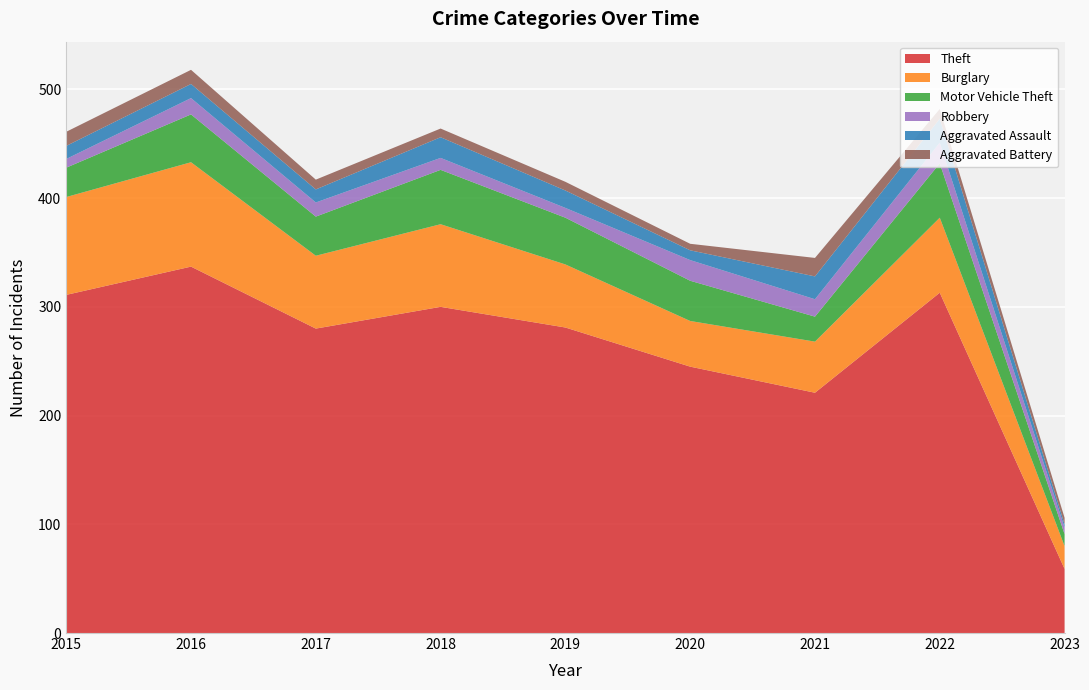

Reading left to right, transcribe all the data shown in this chart.

Theft: 2015=311	2016=337	2017=280	2018=300	2019=281	2020=245	2021=221	2022=313	2023=59
Burglary: 2015=90	2016=96	2017=67	2018=76	2019=58	2020=42	2021=47	2022=69	2023=21
Motor Vehicle Theft: 2015=27	2016=44	2017=36	2018=50	2019=43	2020=37	2021=23	2022=50	2023=11
Robbery: 2015=8	2016=15	2017=13	2018=11	2019=9	2020=19	2021=16	2022=19	2023=6
Aggravated Assault: 2015=12	2016=13	2017=12	2018=19	2019=16	2020=9	2021=21	2022=22	2023=3
Aggravated Battery: 2015=13	2016=13	2017=9	2018=8	2019=8	2020=6	2021=17	2022=9	2023=6